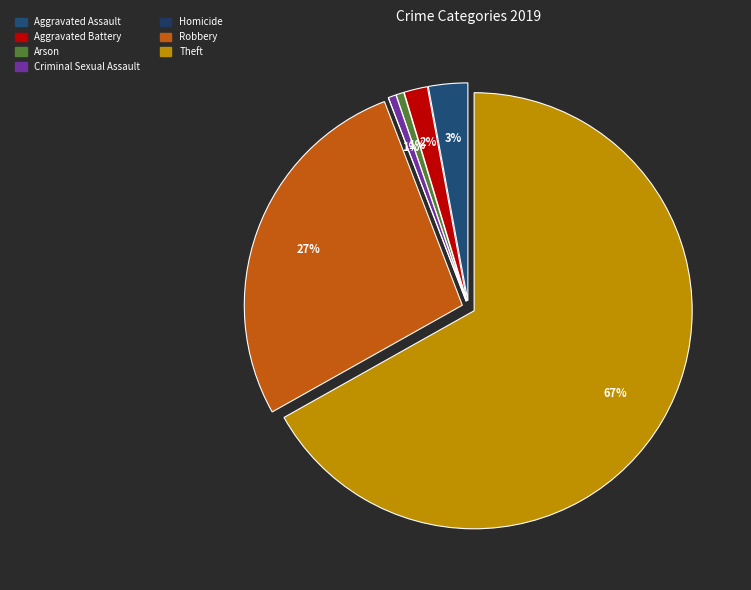

Rank the categories by value from highest to lowest.

Theft, Robbery, Aggravated Assault, Aggravated Battery, Arson, Criminal Sexual Assault, Homicide